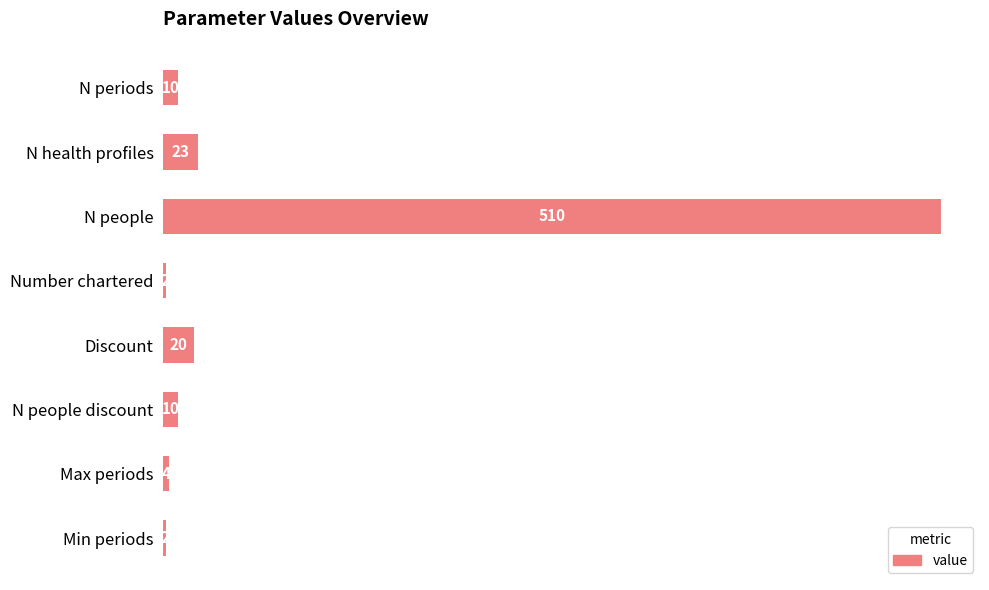

Which label corresponds to the largest value in the chart?

N people